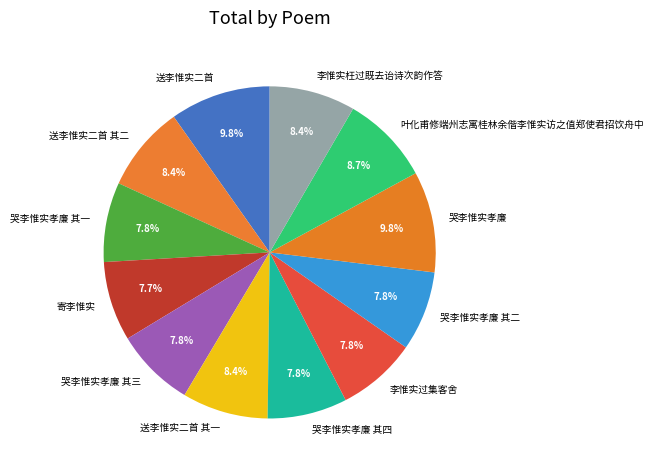

Which has a higher value, 哭李惟实孝廉 其二 or 叶化甫修端州志寓桂林余偕李惟实访之值郑使君招饮舟中?

叶化甫修端州志寓桂林余偕李惟实访之值郑使君招饮舟中